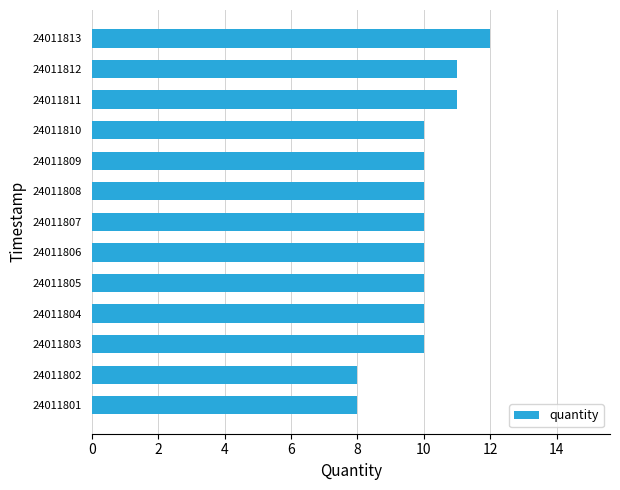

What is the change in value from 24011801 to 24011810?

+2